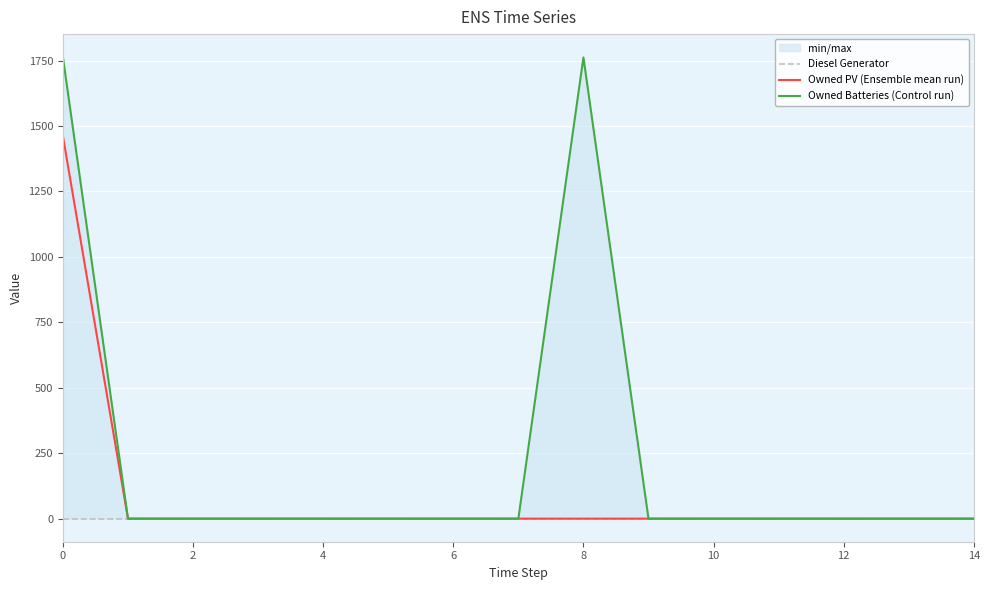

Is this an area chart (filled region under the line)?

No